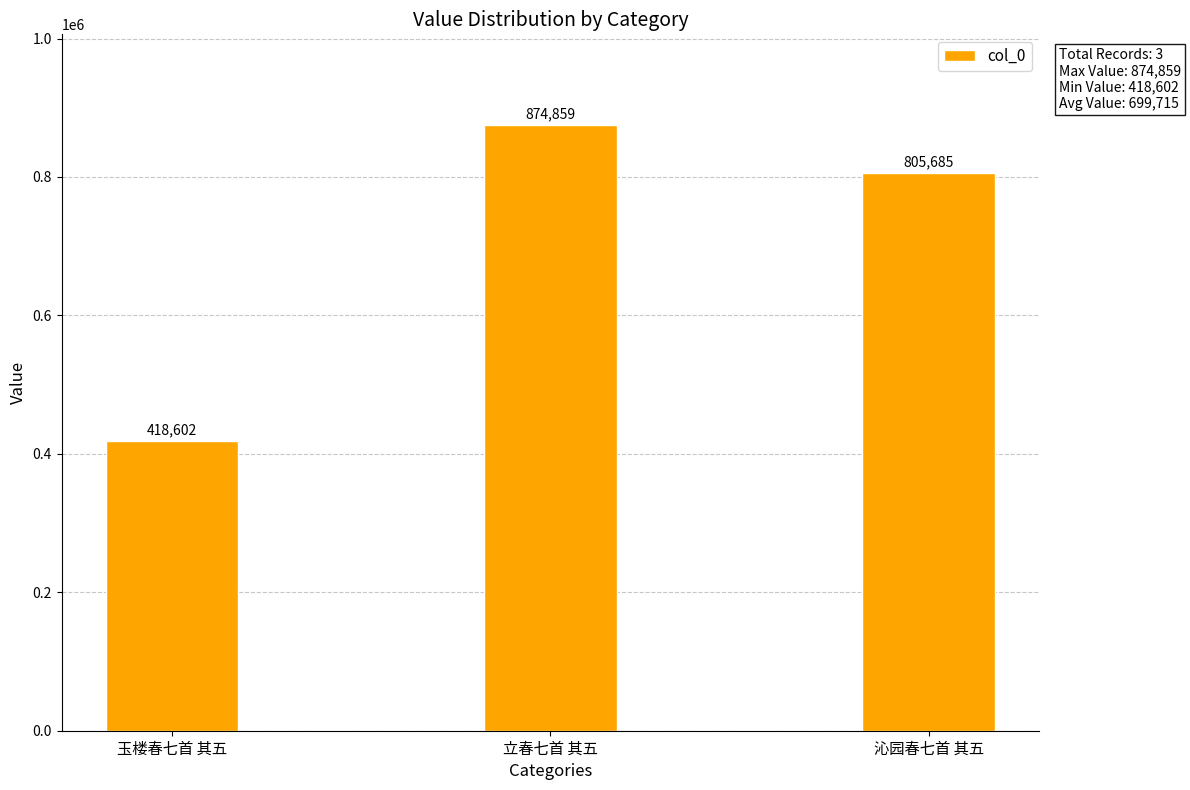

At which category does the chart reach its peak across all series?

立春七首 其五